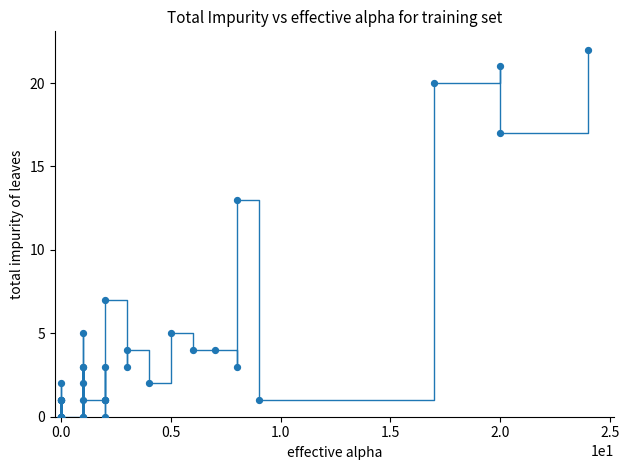

What Y value in the scatter plot is closest to 11?

13